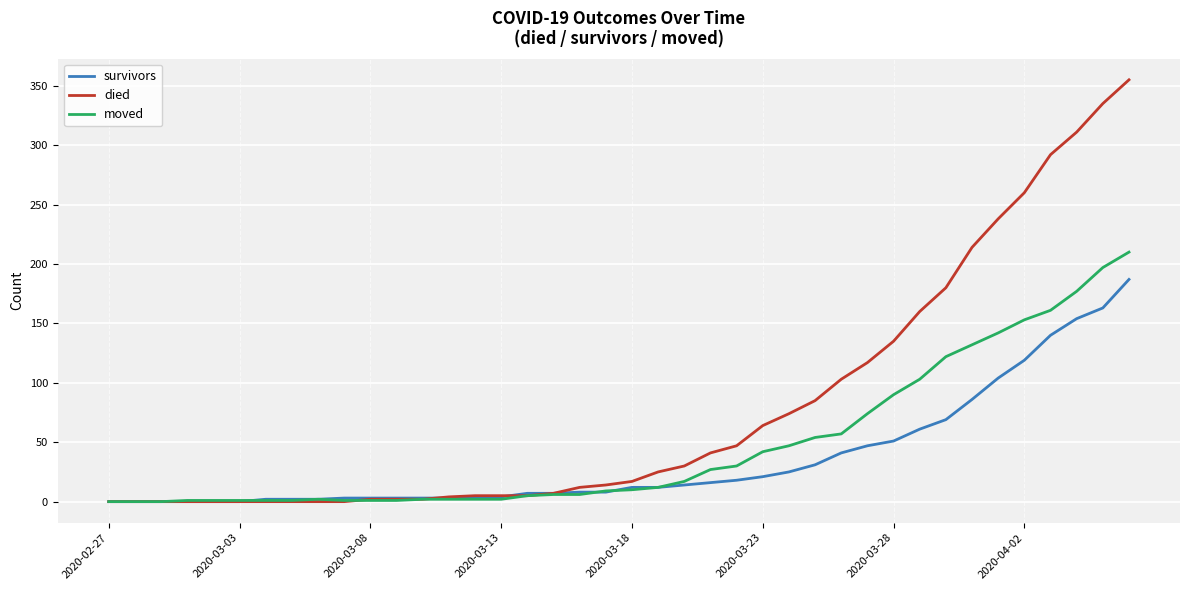

What is the maximum value for died?

355